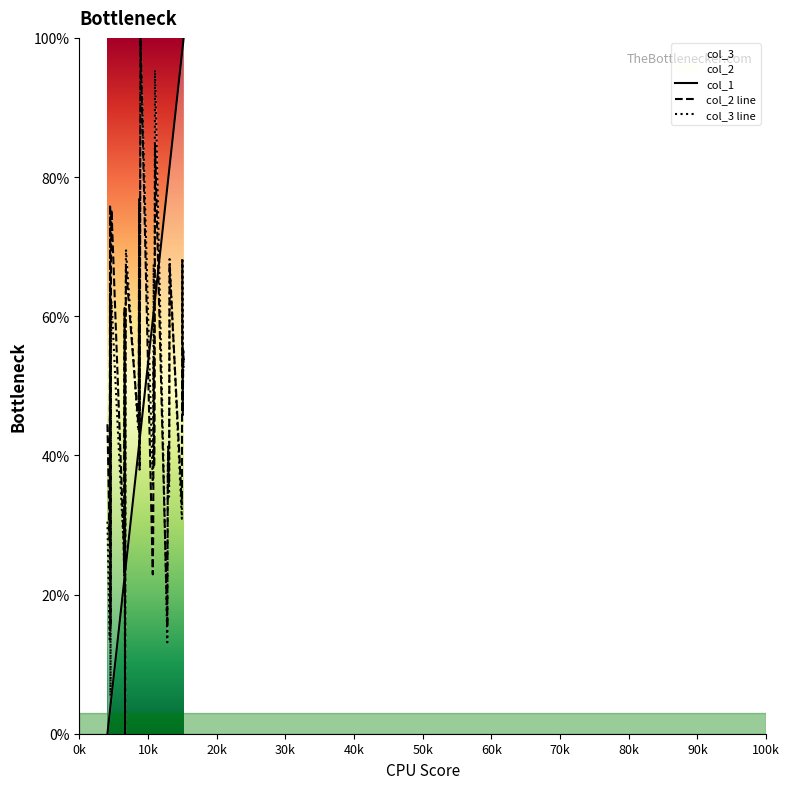

True or false: col_1 and col_2 line cross at least once.

True